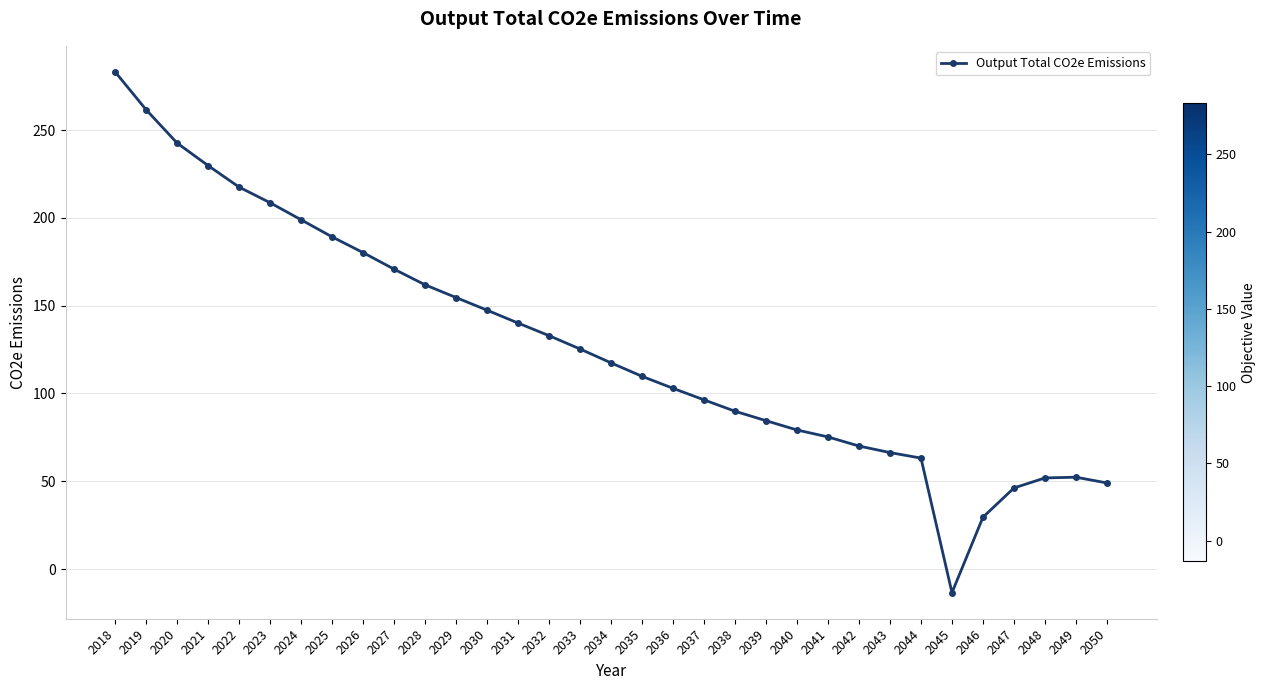

What is the greatest value displayed?

283.1